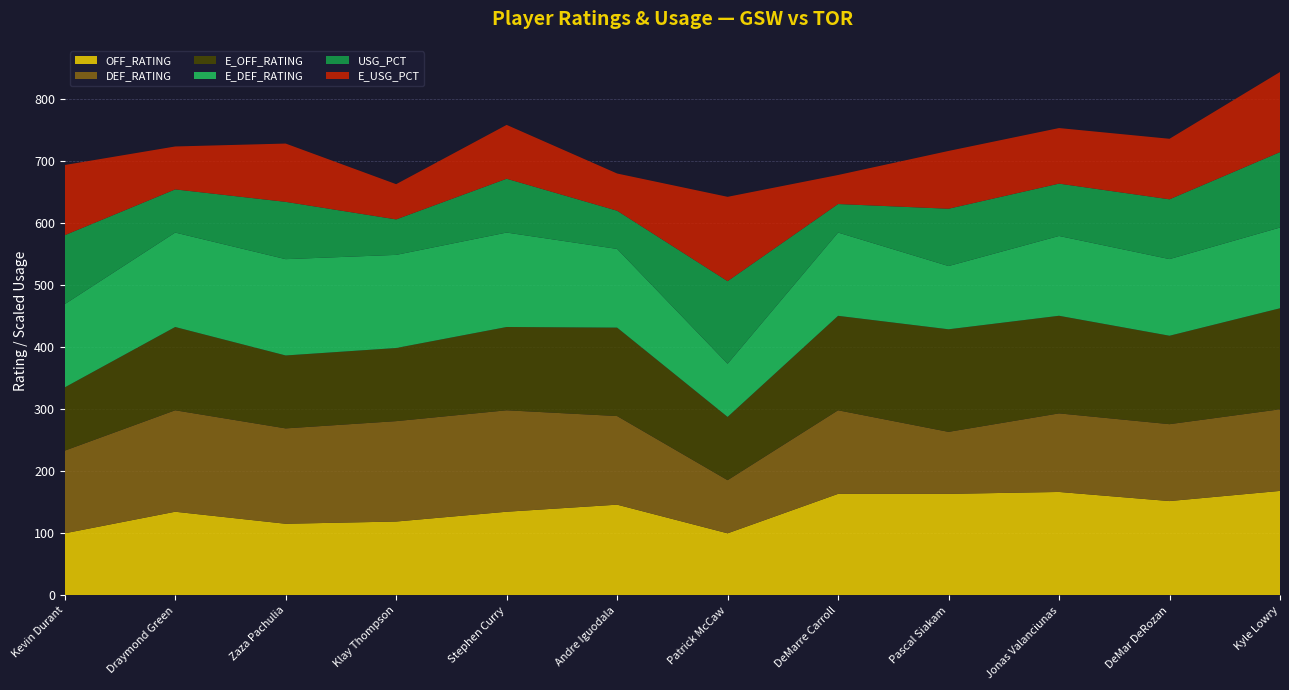

Reading right to left, list all the values displayed in this chart.

OFF_RATING: Kyle Lowry=168.4	DeMar DeRozan=152.0	Jonas Valanciunas=166.7	Pascal Siakam=163.6	DeMarre Carroll=163.6	Patrick McCaw=100.0	Andre Iguodala=146.2	Stephen Curry=134.8	Klay Thompson=119.0	Zaza Pachulia=115.4	Draymond Green=134.8	Kevin Durant=100.0
DEF_RATING: Kyle Lowry=131.6	DeMar DeRozan=124.0	Jonas Valanciunas=126.7	Pascal Siakam=100.0	DeMarre Carroll=134.8	Patrick McCaw=85.7	Andre Iguodala=142.9	Stephen Curry=163.6	Klay Thompson=161.9	Zaza Pachulia=153.8	Draymond Green=163.6	Kevin Durant=133.3
E_OFF_RATING: Kyle Lowry=162.9	DeMar DeRozan=142.6	Jonas Valanciunas=157.4	Pascal Siakam=165.4	DeMarre Carroll=152.3	Patrick McCaw=102.0	Andre Iguodala=142.6	Stephen Curry=134.3	Klay Thompson=117.9	Zaza Pachulia=117.6	Draymond Green=134.3	Kevin Durant=102.0
E_DEF_RATING: Kyle Lowry=130.2	DeMar DeRozan=123.6	Jonas Valanciunas=128.7	Pascal Siakam=102.0	DeMarre Carroll=134.3	Patrick McCaw=85.7	Andre Iguodala=126.9	Stephen Curry=152.3	Klay Thompson=150.2	Zaza Pachulia=155.3	Draymond Green=152.3	Kevin Durant=134.2
USG_PCT: Kyle Lowry=30.4	DeMar DeRozan=24.1	Jonas Valanciunas=21.1	Pascal Siakam=23.1	DeMarre Carroll=11.5	Patrick McCaw=33.3	Andre Iguodala=15.4	Stephen Curry=21.7	Klay Thompson=14.3	Zaza Pachulia=23.1	Draymond Green=17.4	Kevin Durant=27.8
E_USG_PCT: Kyle Lowry=32.3	DeMar DeRozan=24.4	Jonas Valanciunas=22.4	Pascal Siakam=23.3	DeMarre Carroll=11.7	Patrick McCaw=34.0	Andre Iguodala=15.0	Stephen Curry=21.7	Klay Thompson=14.2	Zaza Pachulia=23.5	Draymond Green=17.3	Kevin Durant=28.3